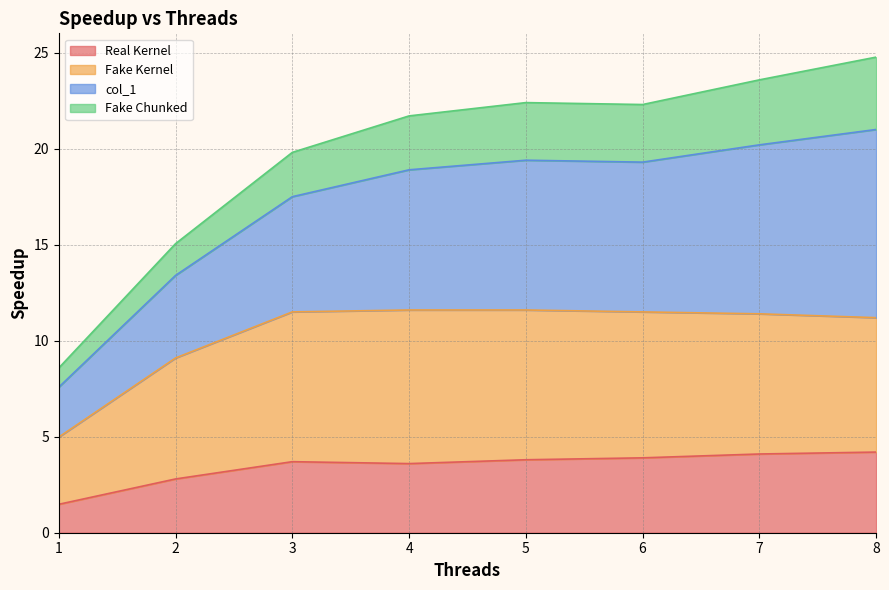

What is the highest value of the Real Kernel series?

4.2